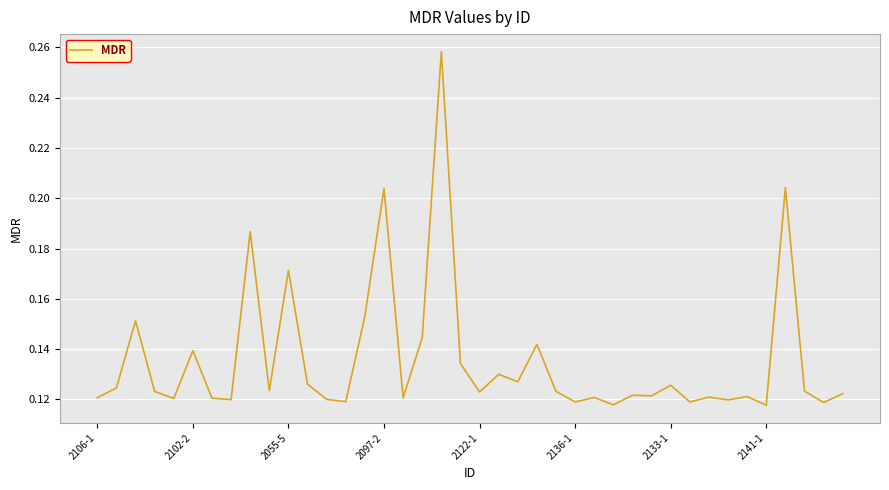

Rank the categories by value from lowest to highest.

35, 27, 38, 31, 25, 13, 33, 2141-1, 12, 2122-1, 2133-1, 16, 2106-1, 26, 32, 34, 29, 28, 39, 20, 2097-2, 24, 37, 9, 2102-2, 30, 11, 22, 21, 19, 2136-1, 23, 17, 2055-5, 14, 10, 8, 15, 36, 18